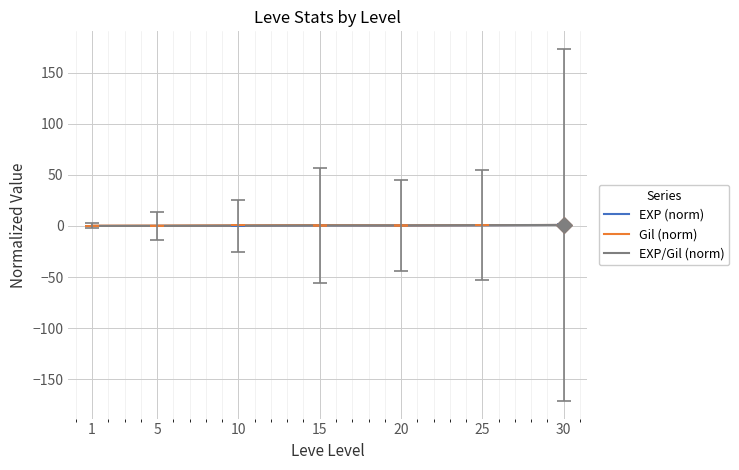

What is the total value across all series at 1?

0.4